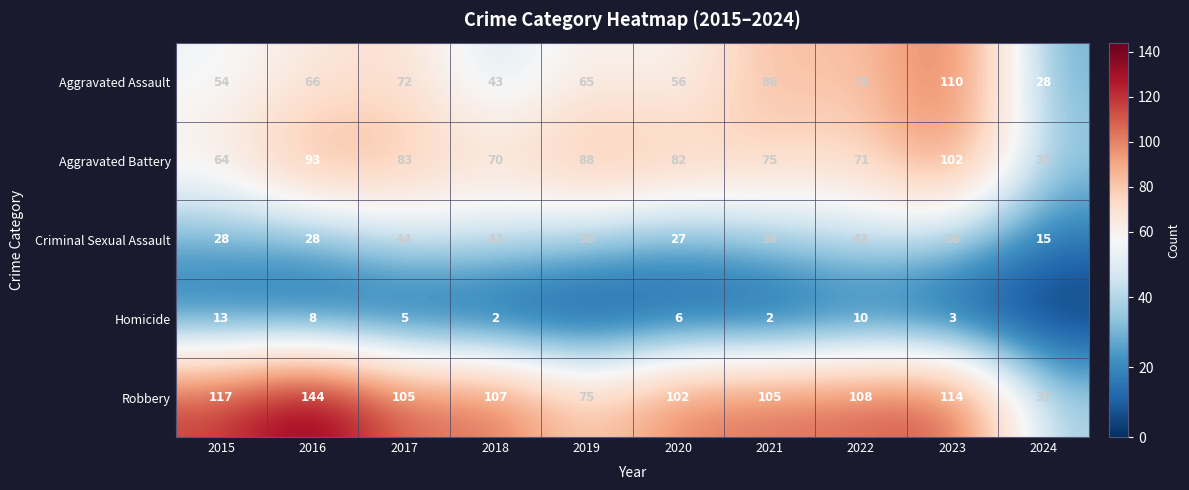

What is the total value across all series at 2020?

273